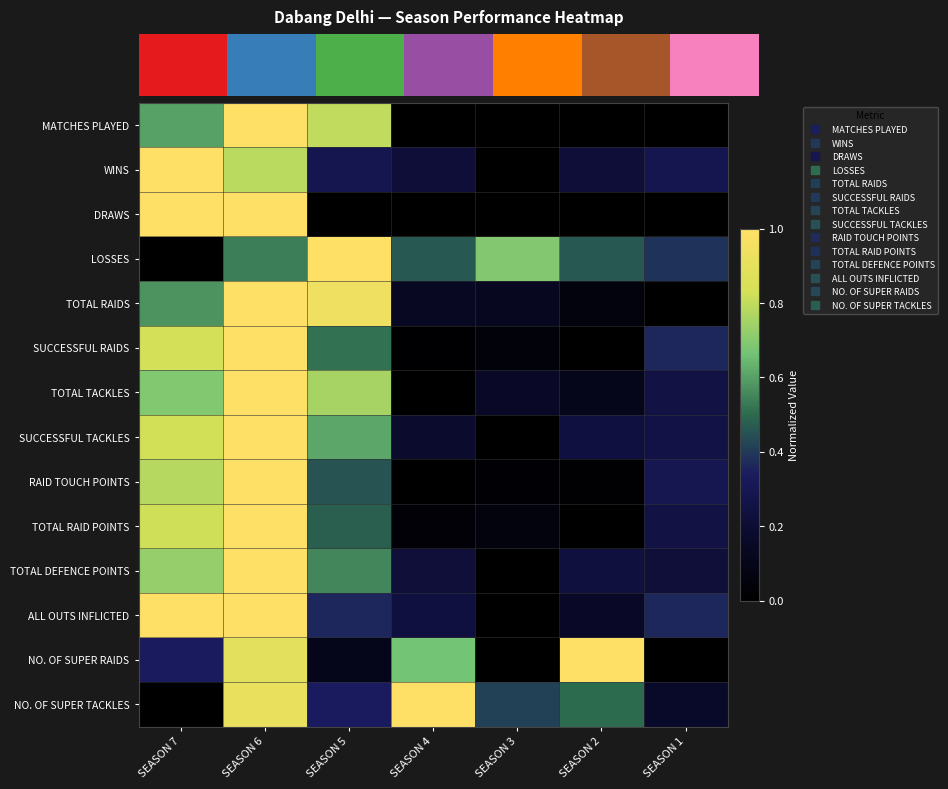

True or false: ALL OUTS INFLICTED has a value of 0.3 at SEASON 7.

False